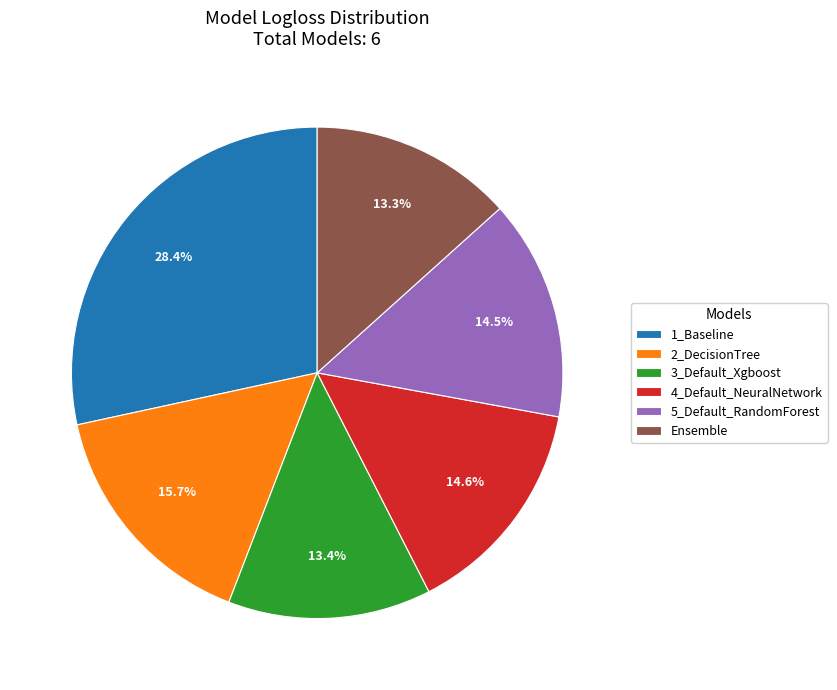

What is the largest slice in the pie chart?

1_Baseline